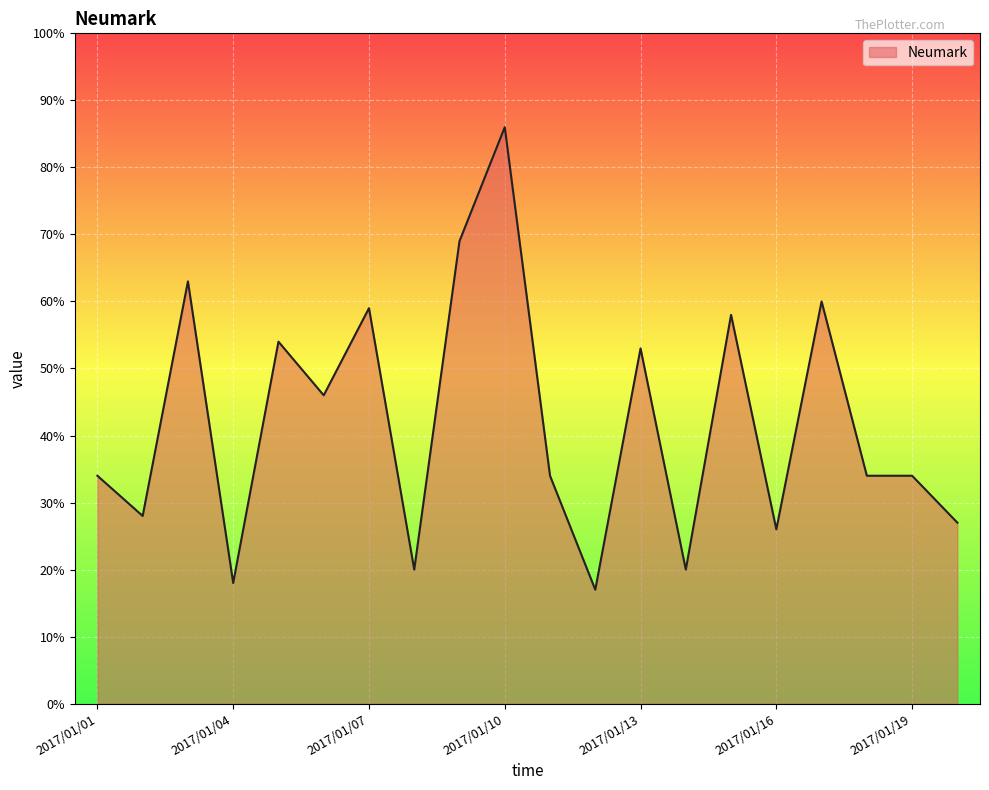

What is the maximum value shown in the chart?

86